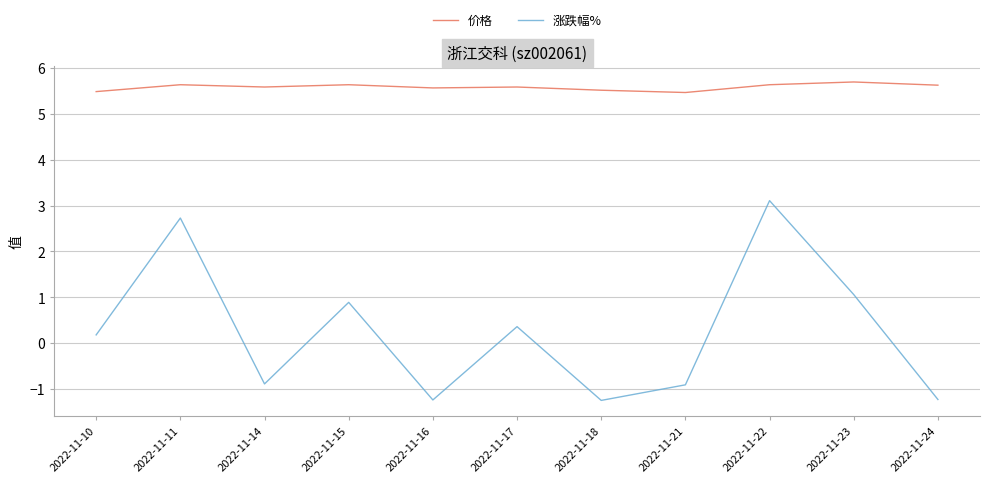

The 价格 series shows 5.6 at 2022-11-15. True or false?

True